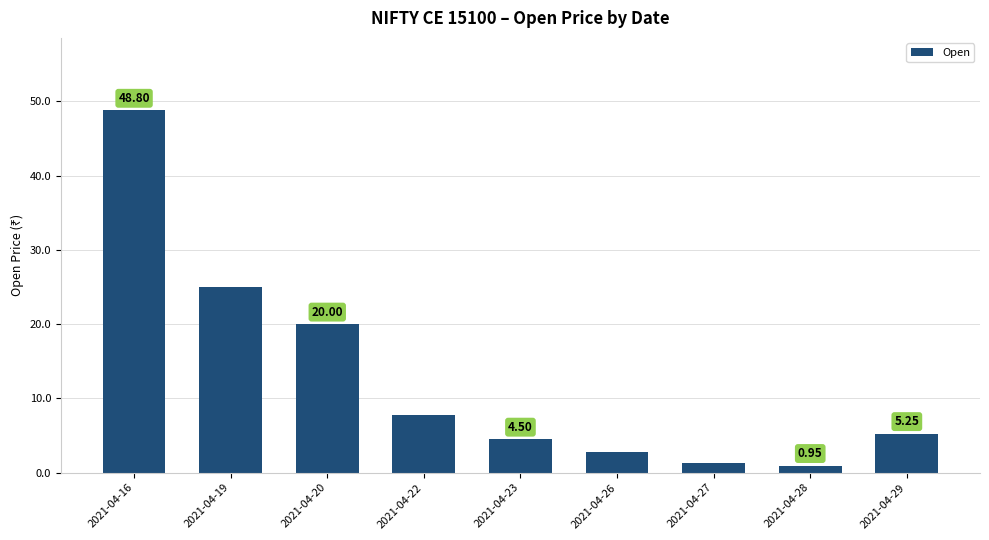

Are the bars grouped side by side (vs. stacked)?

No